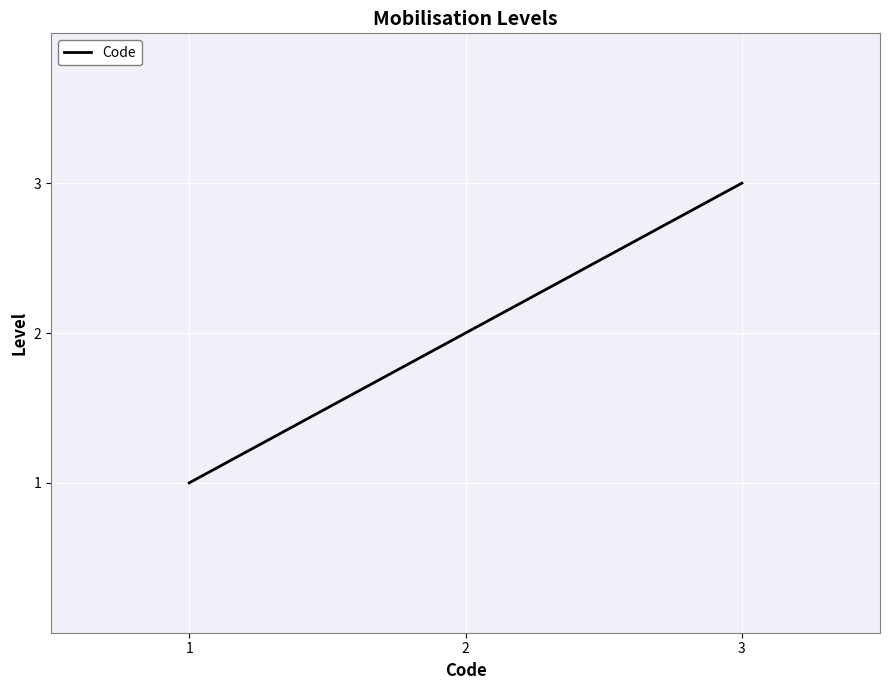

Rank the categories by value from lowest to highest.

1, 2, 3